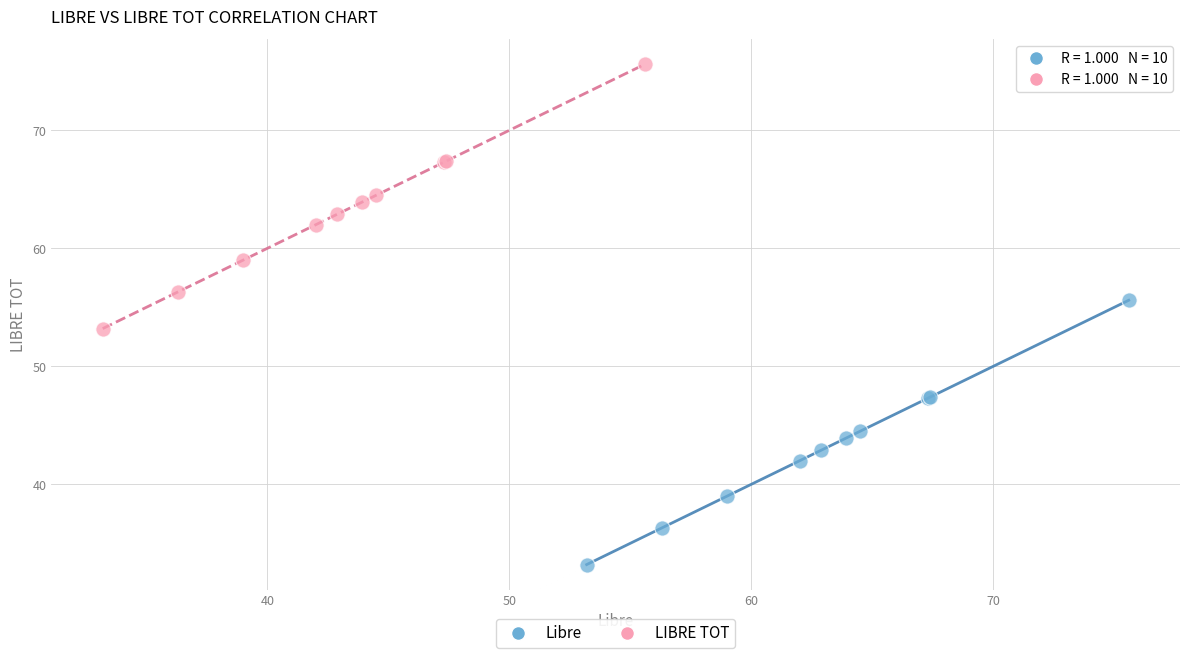

Which series contains the lowest Y value?

Libre